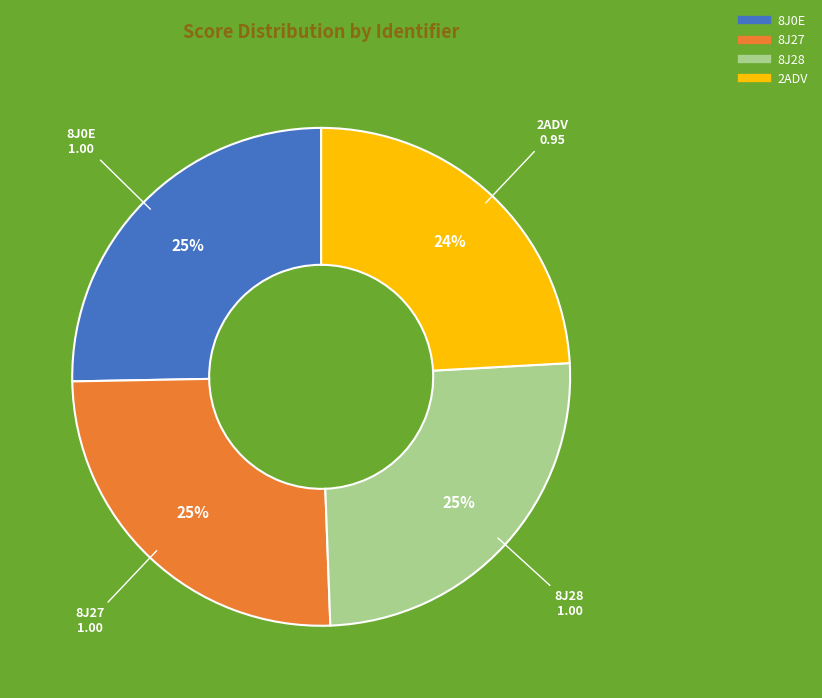

Which category has the smallest portion of the pie?

2ADV